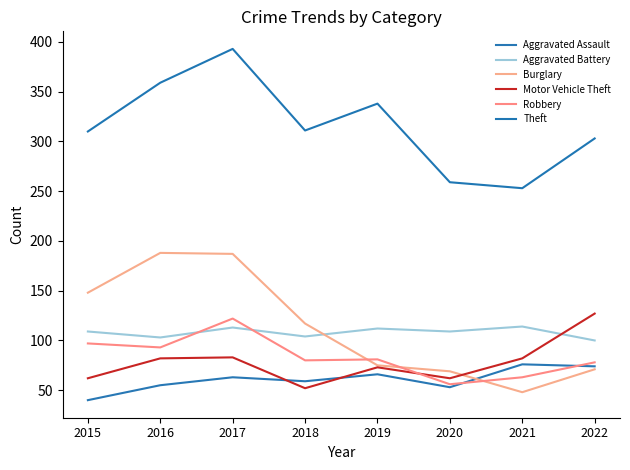

Reading left to right, transcribe all the data shown in this chart.

Aggravated Assault: 2015=40	2016=55	2017=63	2018=59	2019=66	2020=53	2021=76	2022=74
Aggravated Battery: 2015=109	2016=103	2017=113	2018=104	2019=112	2020=109	2021=114	2022=100
Burglary: 2015=148	2016=188	2017=187	2018=117	2019=75	2020=69	2021=48	2022=71
Motor Vehicle Theft: 2015=62	2016=82	2017=83	2018=52	2019=73	2020=62	2021=82	2022=127
Robbery: 2015=97	2016=93	2017=122	2018=80	2019=81	2020=56	2021=63	2022=78
Theft: 2015=310	2016=359	2017=393	2018=311	2019=338	2020=259	2021=253	2022=303